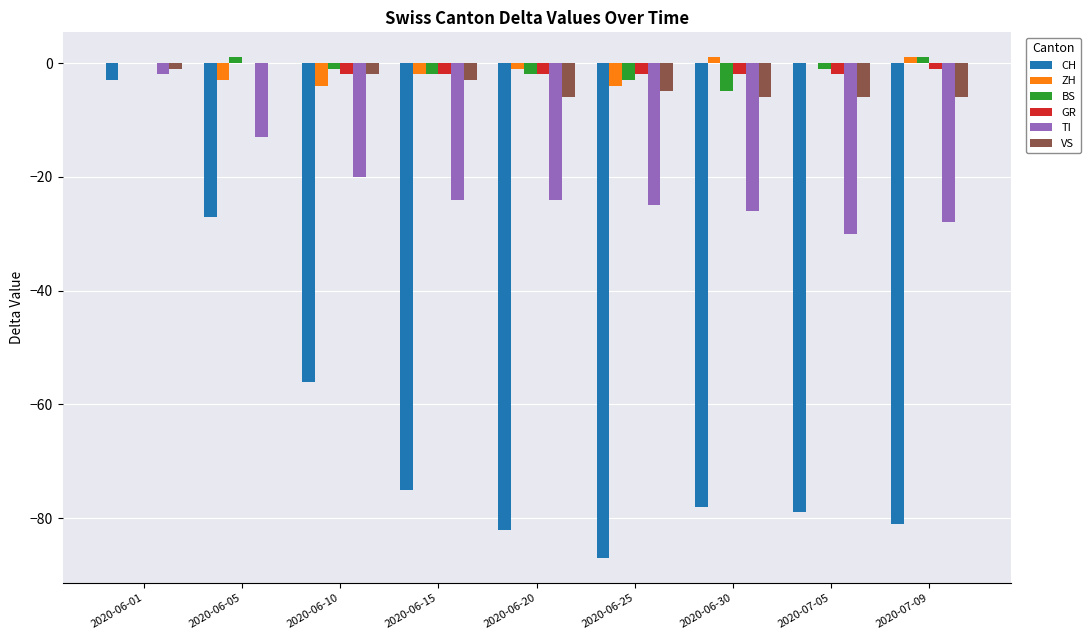

Reading left to right, what are all the values shown in this chart?

CH: 2020-06-01=-3	2020-06-05=-27	2020-06-10=-56	2020-06-15=-75	2020-06-20=-82	2020-06-25=-87	2020-06-30=-78	2020-07-05=-79	2020-07-09=-81
ZH: 2020-06-01=0	2020-06-05=-3	2020-06-10=-4	2020-06-15=-2	2020-06-20=-1	2020-06-25=-4	2020-06-30=1	2020-07-05=0	2020-07-09=1
BS: 2020-06-01=0	2020-06-05=1	2020-06-10=-1	2020-06-15=-2	2020-06-20=-2	2020-06-25=-3	2020-06-30=-5	2020-07-05=-1	2020-07-09=1
GR: 2020-06-01=0	2020-06-05=0	2020-06-10=-2	2020-06-15=-2	2020-06-20=-2	2020-06-25=-2	2020-06-30=-2	2020-07-05=-2	2020-07-09=-1
TI: 2020-06-01=-2	2020-06-05=-13	2020-06-10=-20	2020-06-15=-24	2020-06-20=-24	2020-06-25=-25	2020-06-30=-26	2020-07-05=-30	2020-07-09=-28
VS: 2020-06-01=-1	2020-06-05=0	2020-06-10=-2	2020-06-15=-3	2020-06-20=-6	2020-06-25=-5	2020-06-30=-6	2020-07-05=-6	2020-07-09=-6